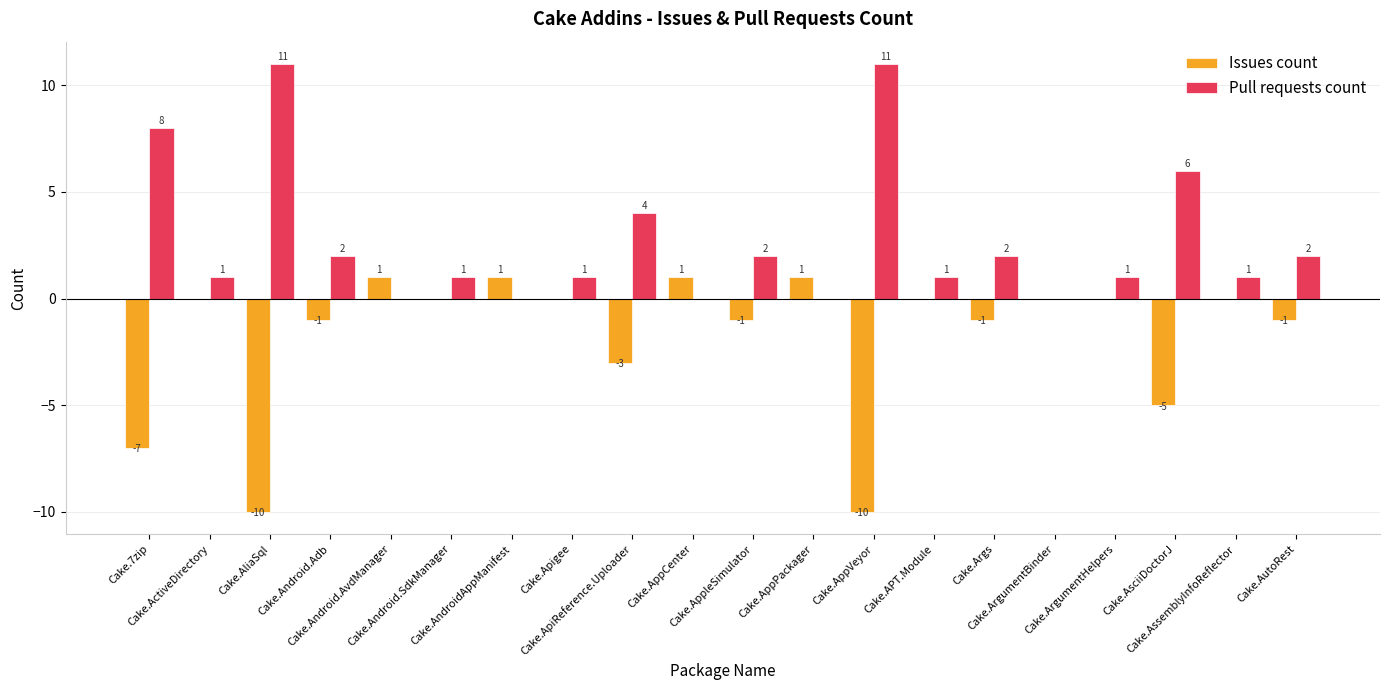

Count the number of data series in this chart.

2